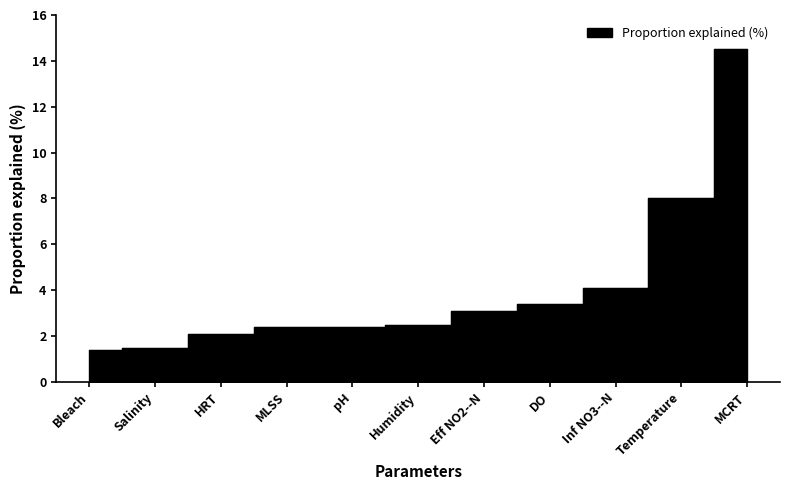

What is the sum of all values?

45.4